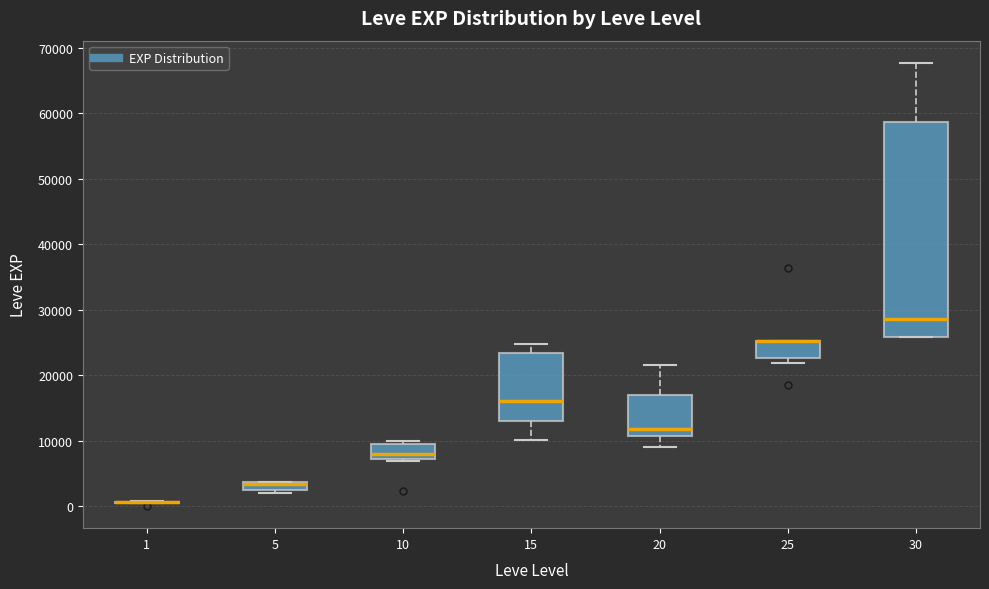

Where is the upper edge of the box at x = 20 on the y-axis? The values are not printed on the chart, so give them approximately, as read against the axis.

17000